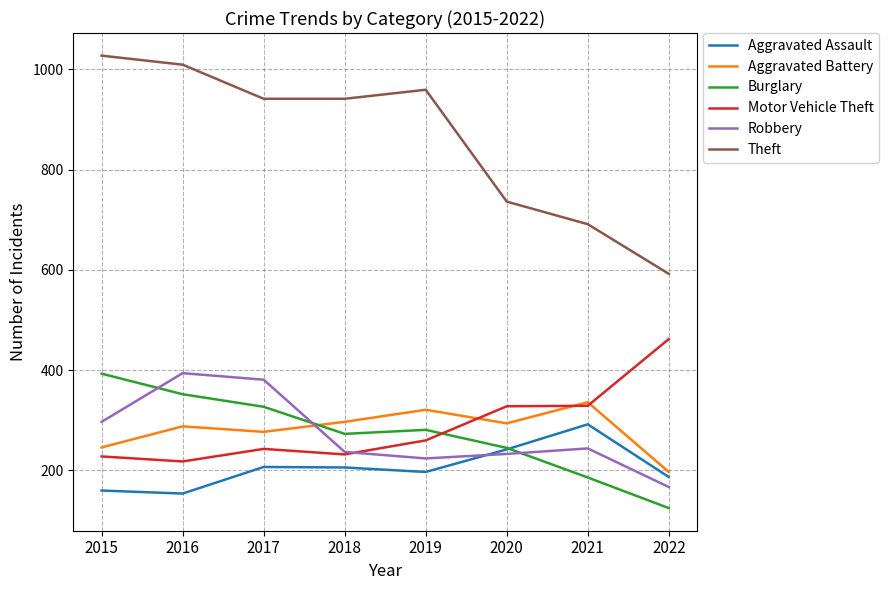

The Robbery series shows 131 at 2020. True or false?

False